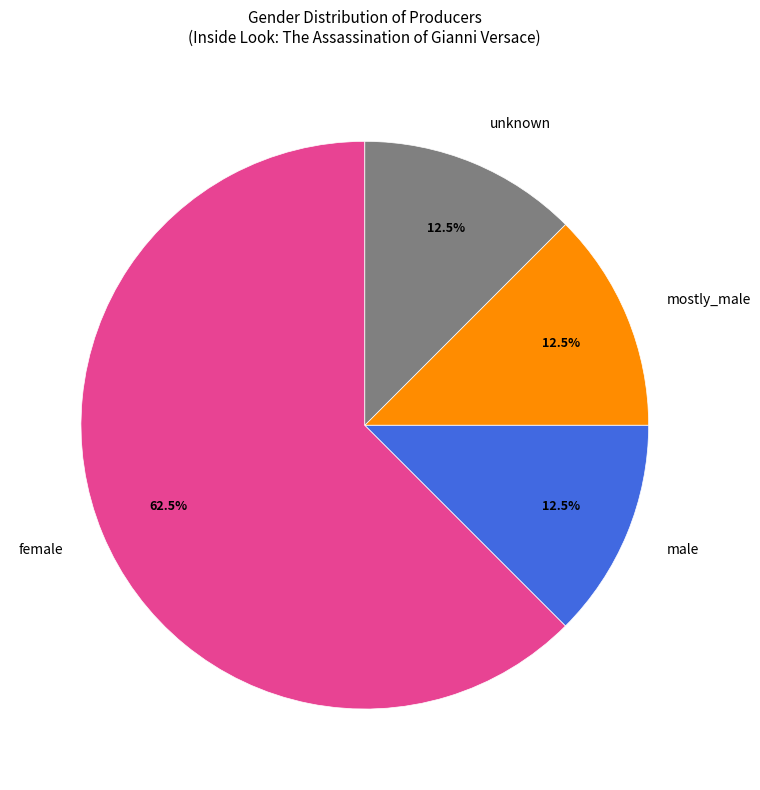

The female slice represents 68% of the pie. True or false?

False